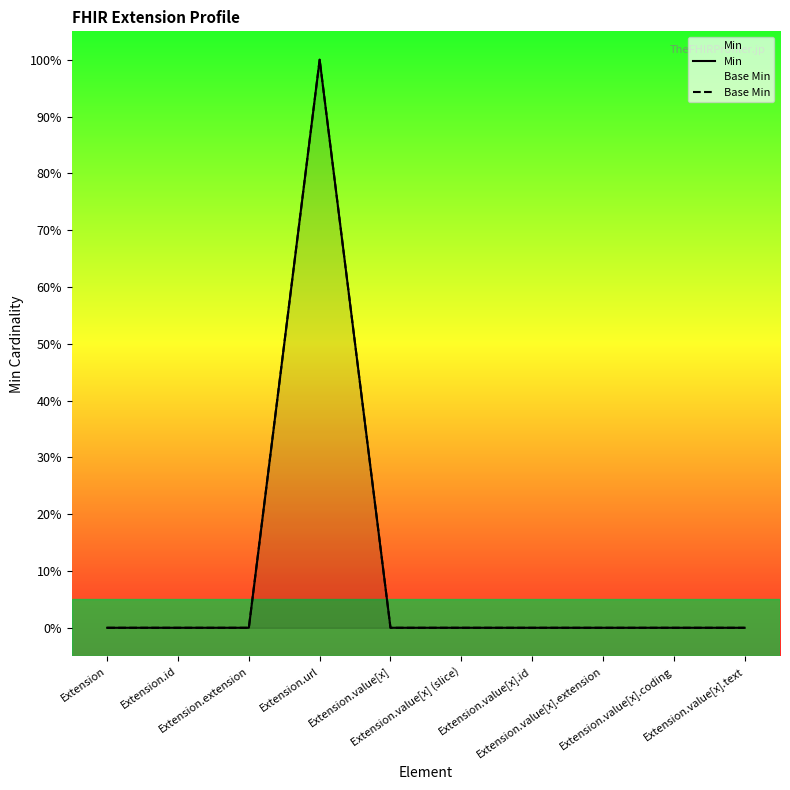

Reading right to left, extract all data points from this chart.

Min: Extension.value[x].text=0	Extension.value[x].coding=0	Extension.value[x].extension=0	Extension.value[x].id=0	Extension.value[x] (slice)=0	Extension.value[x]=0	Extension.url=1	Extension.extension=0	Extension.id=0	Extension=0
Base Min: Extension.value[x].text=0	Extension.value[x].coding=0	Extension.value[x].extension=0	Extension.value[x].id=0	Extension.value[x] (slice)=0	Extension.value[x]=0	Extension.url=1	Extension.extension=0	Extension.id=0	Extension=0